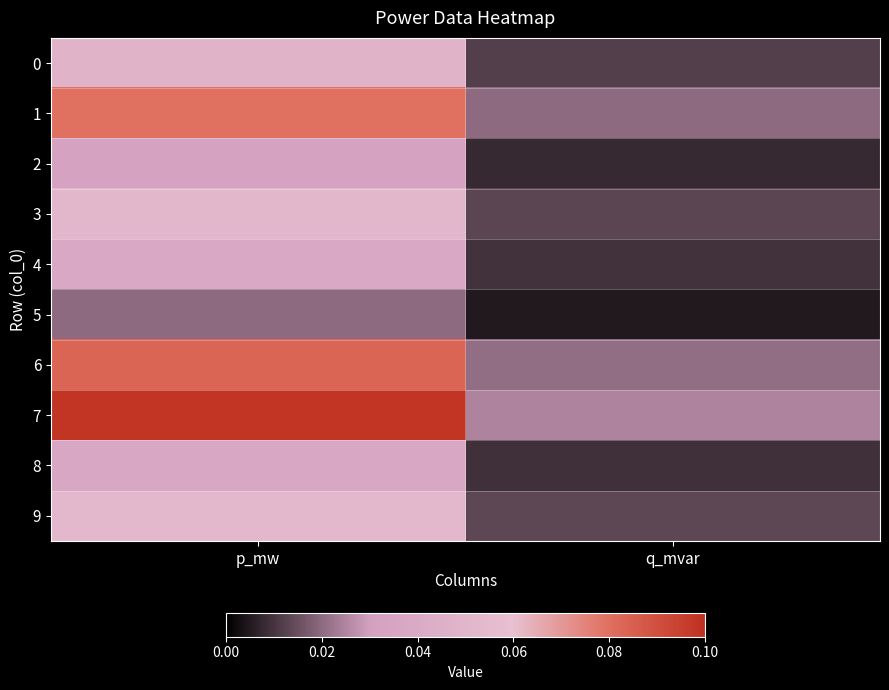

Reading right to left, extract all data points from this chart.

0: q_mvar=0.0	p_mw=0.0
1: q_mvar=0.0	p_mw=0.1
2: q_mvar=0.0	p_mw=0.0
3: q_mvar=0.0	p_mw=0.1
4: q_mvar=0.0	p_mw=0.0
5: q_mvar=0.0	p_mw=0.0
6: q_mvar=0.0	p_mw=0.1
7: q_mvar=0.0	p_mw=0.1
8: q_mvar=0.0	p_mw=0.0
9: q_mvar=0.0	p_mw=0.1